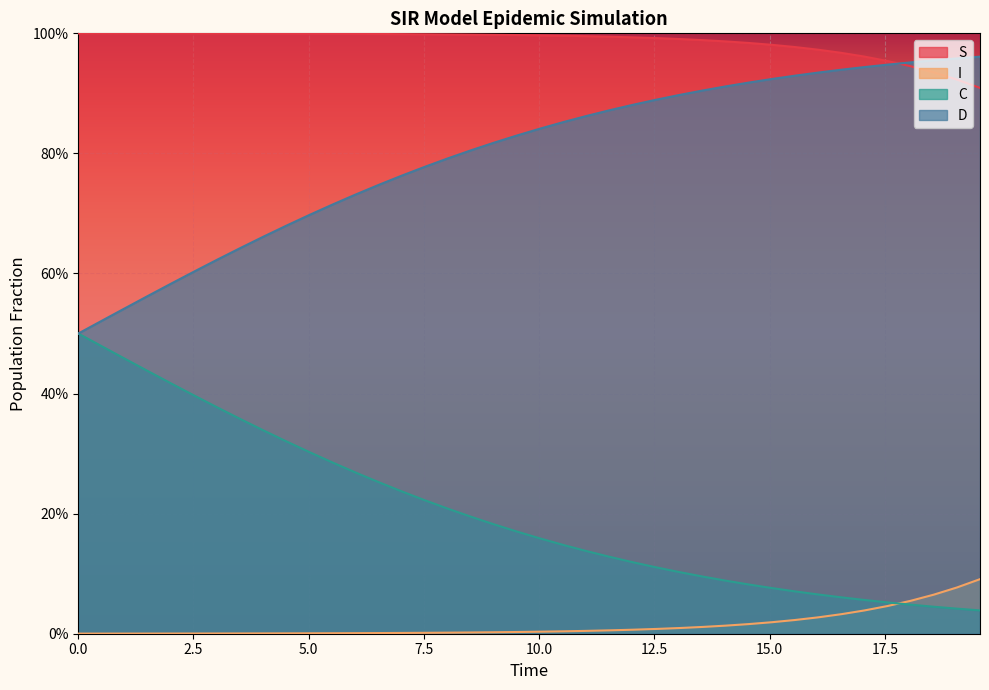

True or false: D and C intersect in this chart.

False